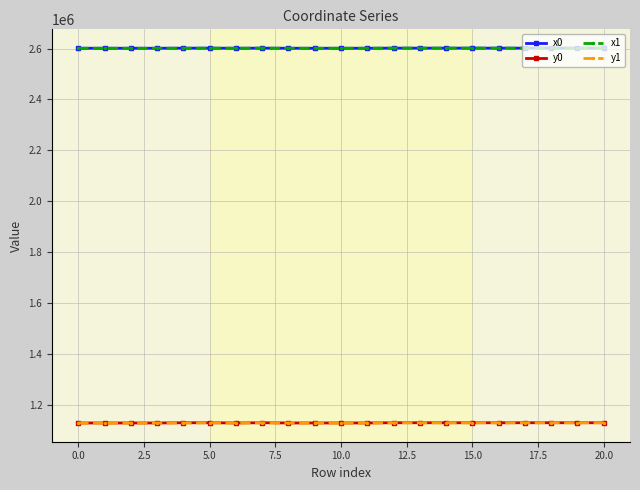

What is the average value of the x0 series?

2601566.9